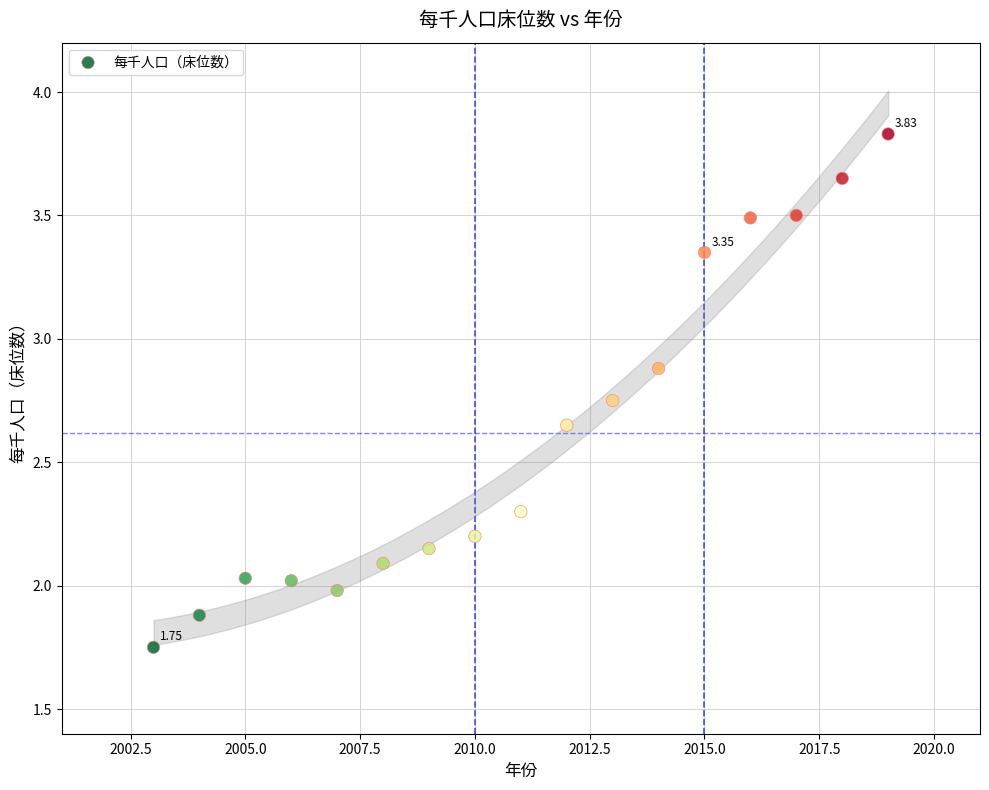

What is the range of X values (max minus min)?

16.0